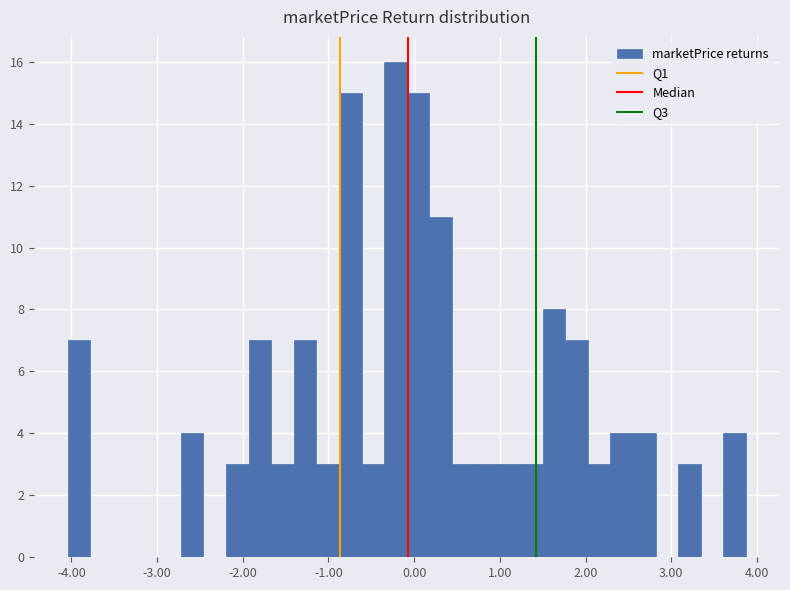

Read against the x-axis, roughly where is the centre of the tallest bar?

-0.2